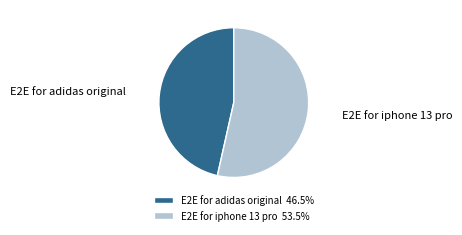

Is E2E for iphone 13 pro the majority of the pie?

Yes